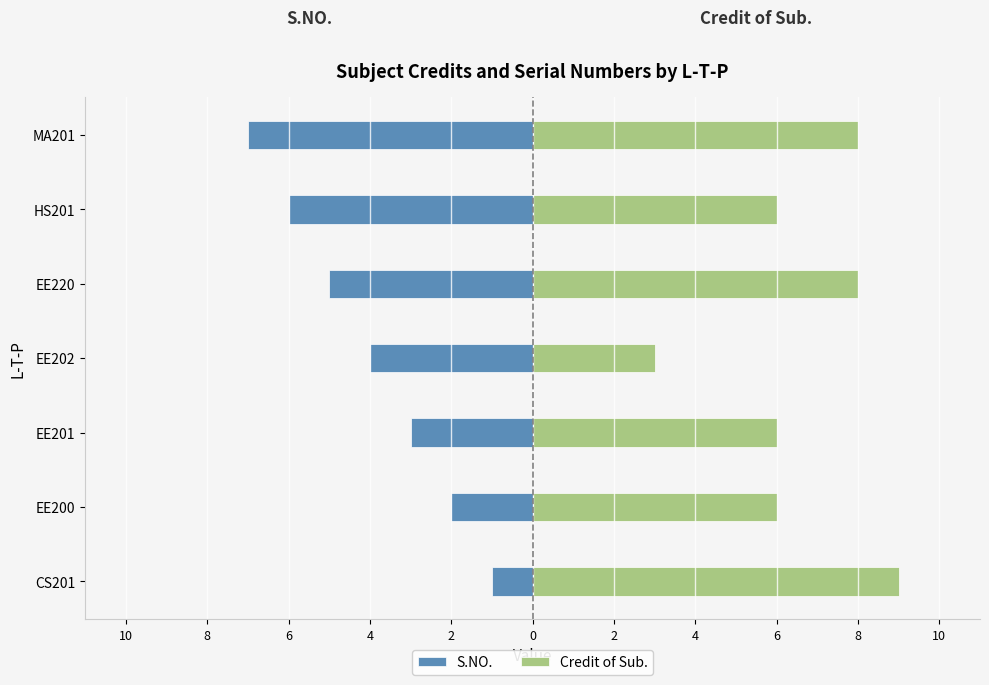

What is the spread (max minus min) of values at HS201?

12